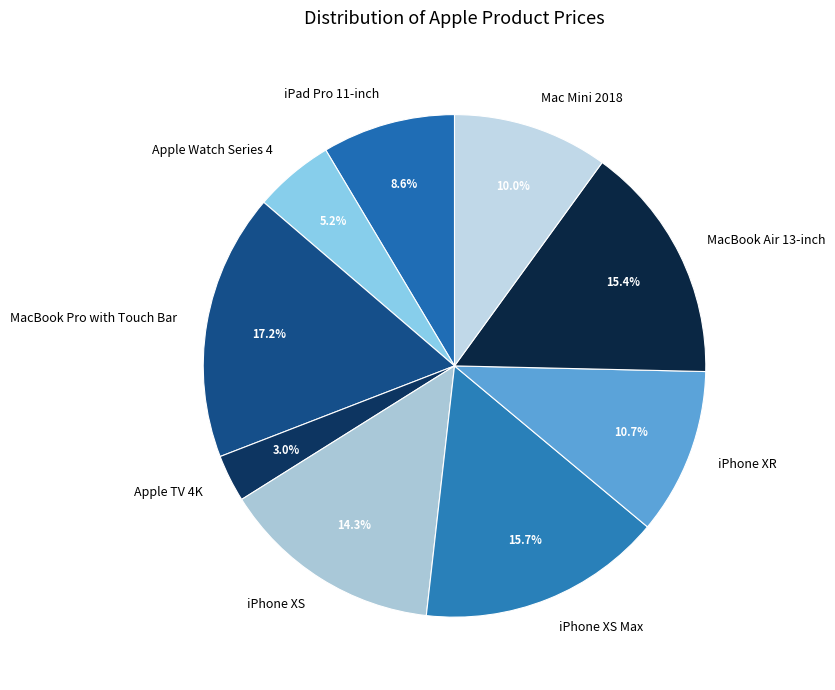

What is the ratio of the value at iPhone XS to the value at iPhone XS Max?

0.9